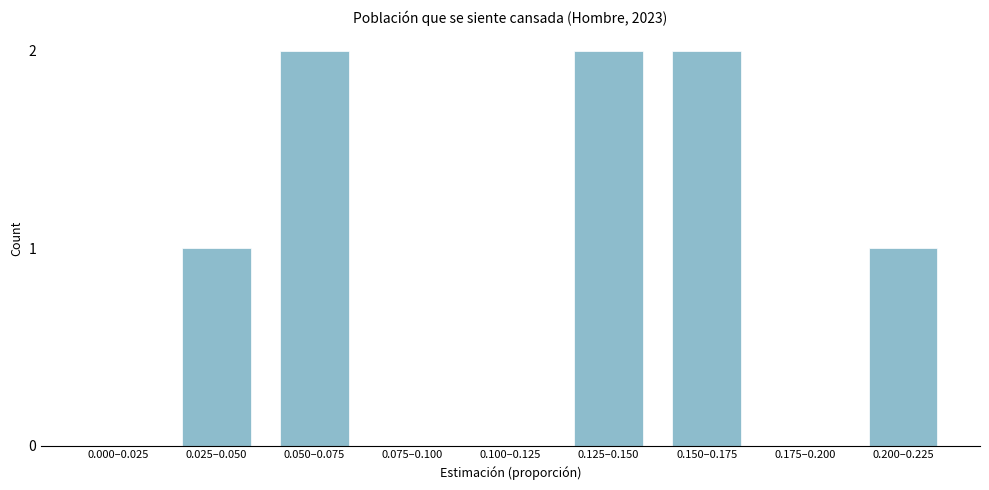

Reading right to left, what are all the values shown in this chart?

0.200–0.225=1	0.175–0.200=0	0.150–0.175=2	0.125–0.150=2	0.100–0.125=0	0.075–0.100=0	0.050–0.075=2	0.025–0.050=1	0.000–0.025=0